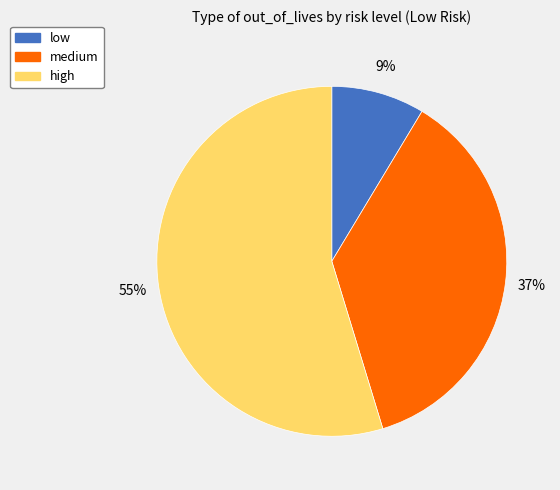

To the nearest percent, what is the combined percentage of low and high?

63%